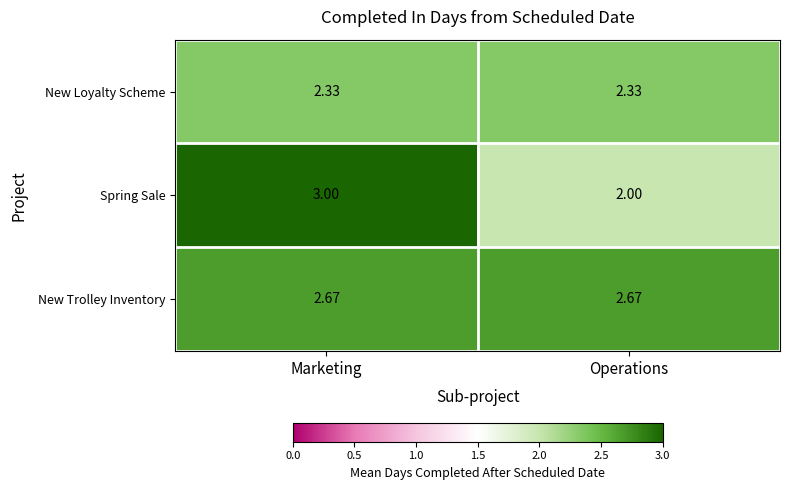

Rank the series at Marketing from lowest to highest value.

New Loyalty Scheme, New Trolley Inventory, Spring Sale